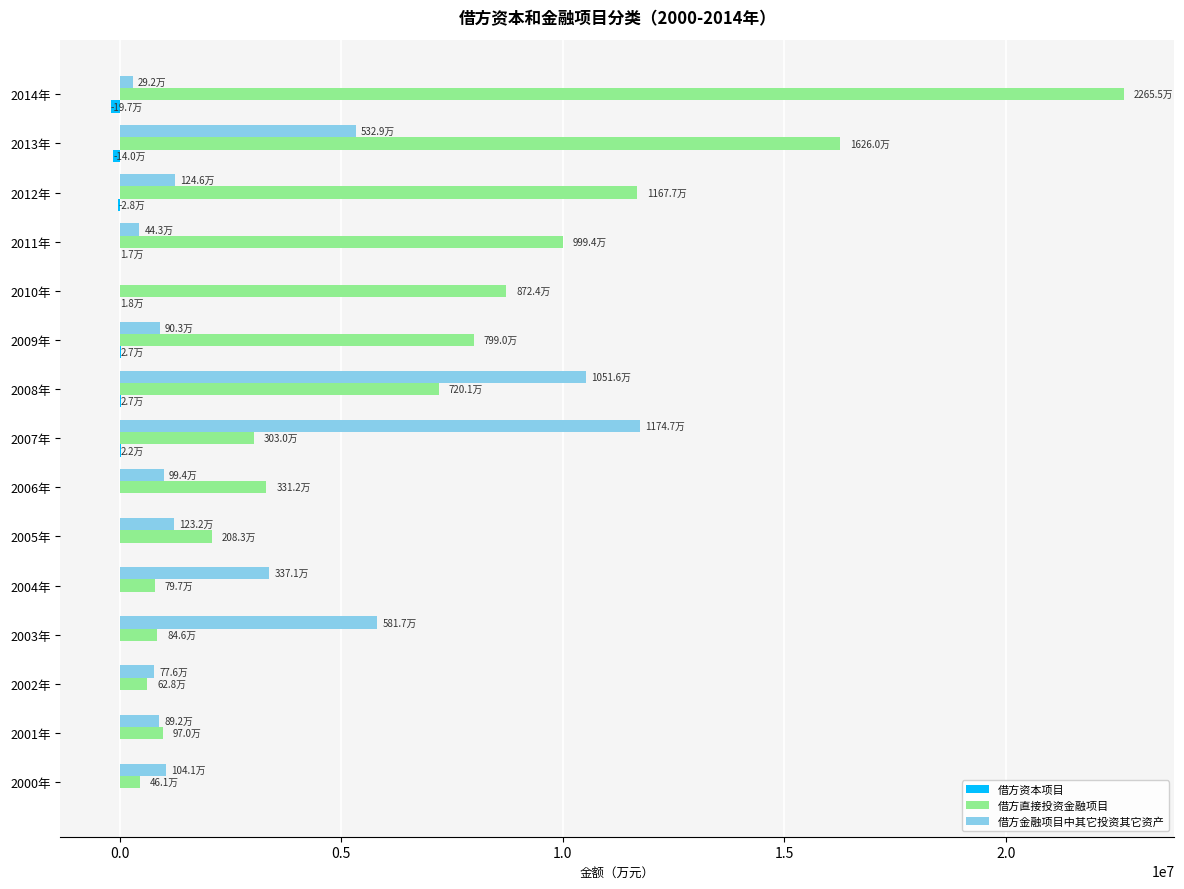

Which series has the largest total across all categories?

借方直接投资金融项目